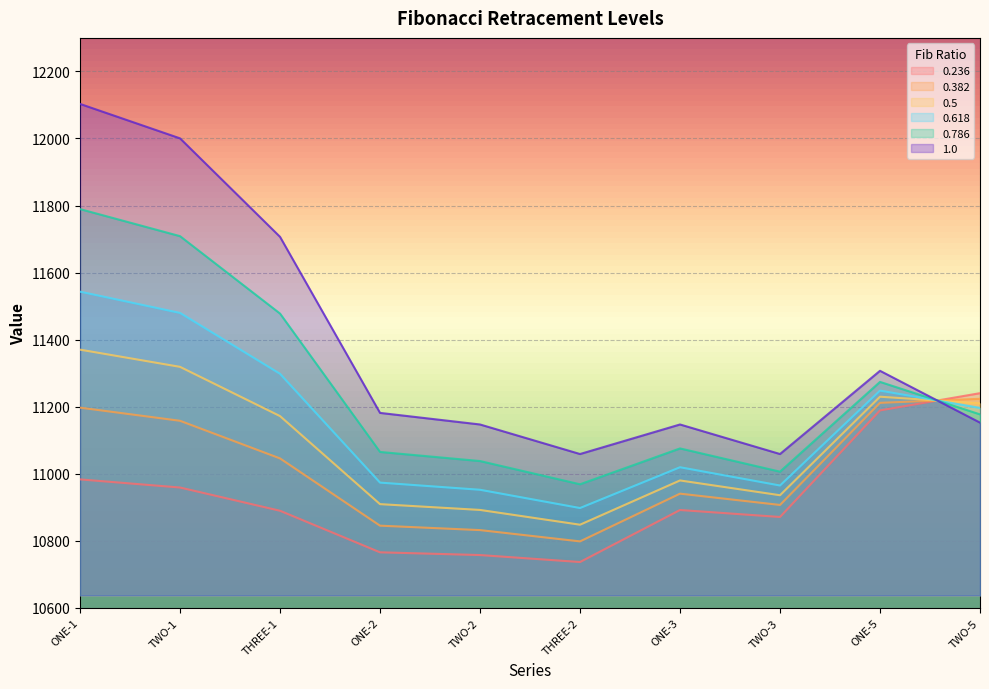

How many times do 1.0 and 0.786 cross each other?

1